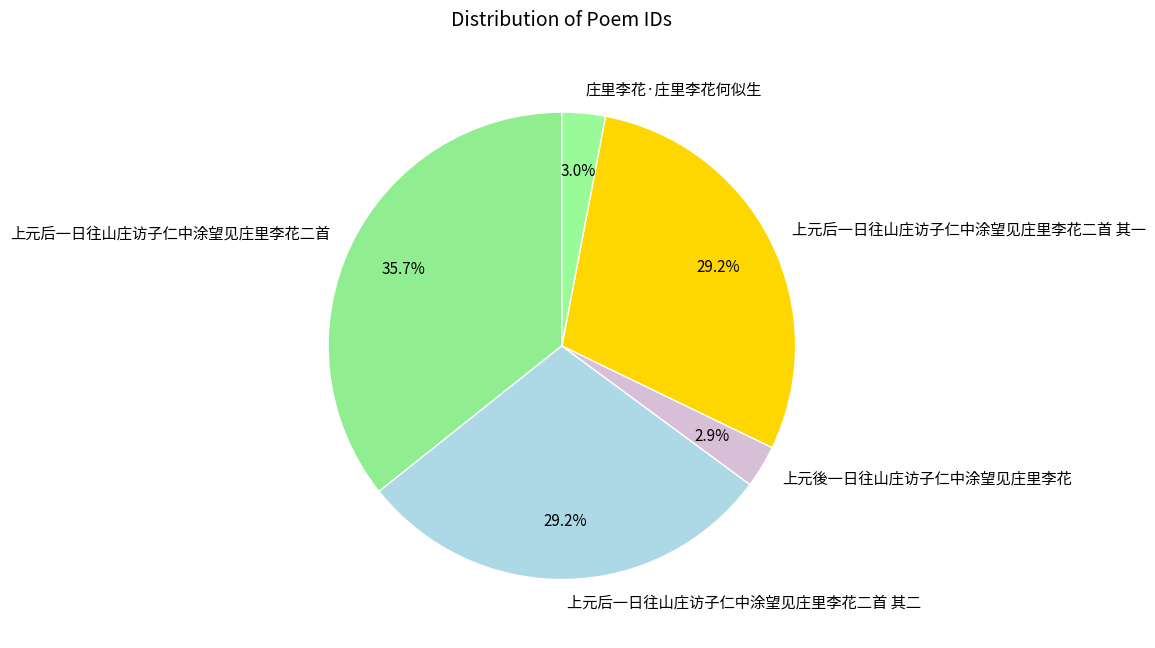

To the nearest percent, what portion does 上元后一日往山庄访子仁中涂望见庄里李花二首 其二 represent?

29%